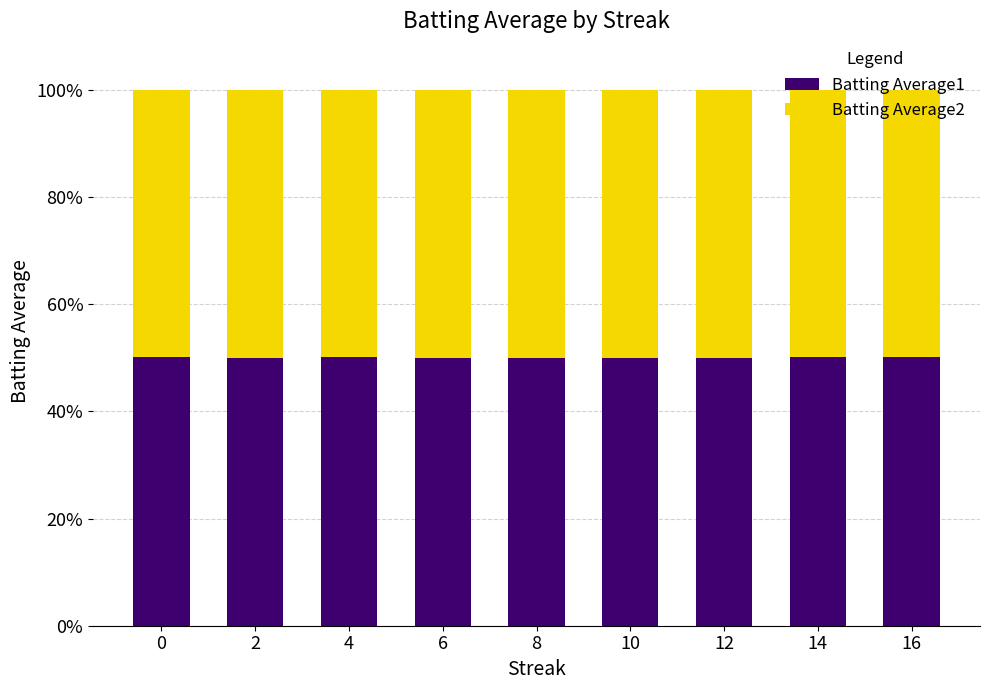

What is the lowest value of the Batting Average1 series?

50.0